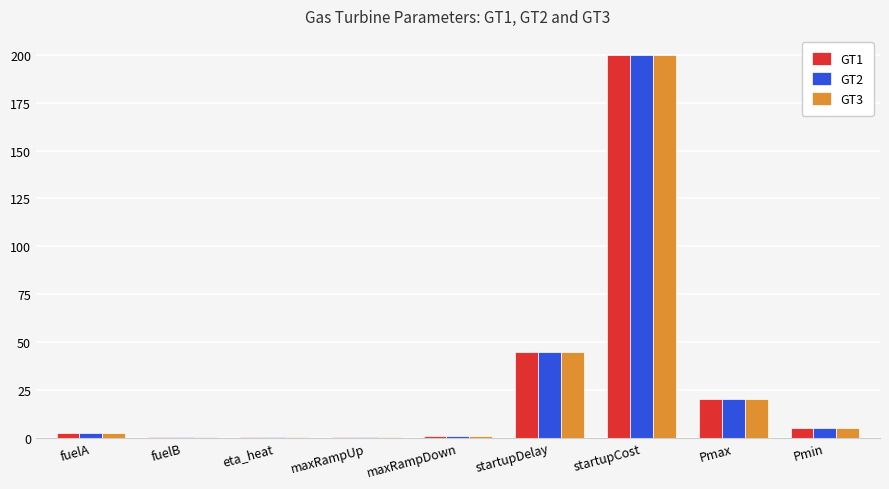

At which label does GT2 reach its peak?

startupCost